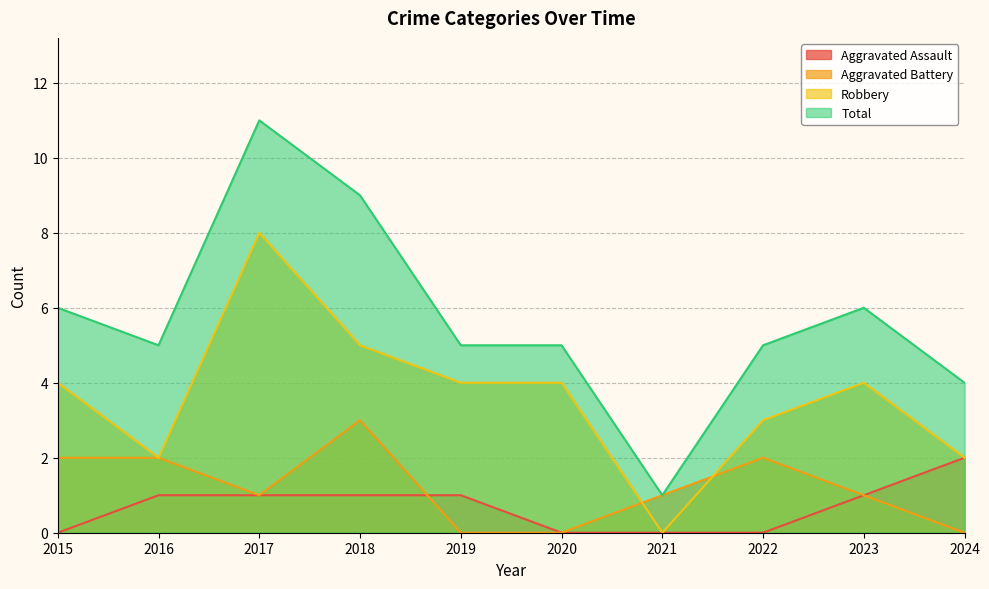

What is the difference between the maximum and minimum values in the Aggravated Battery series?

3